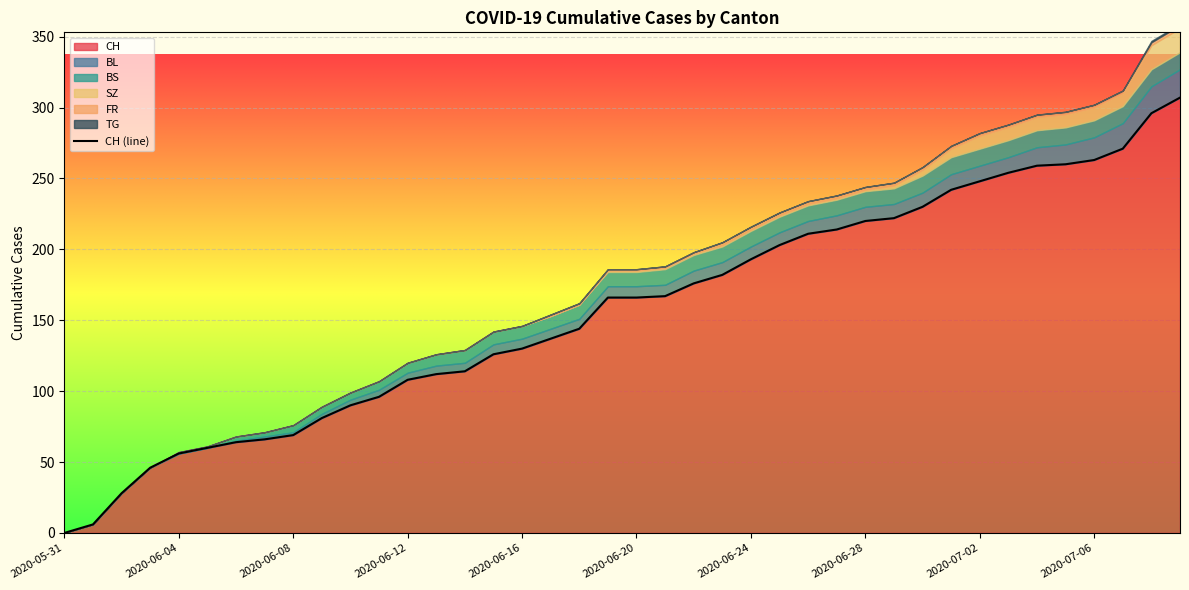

How many data points does each series have?

40